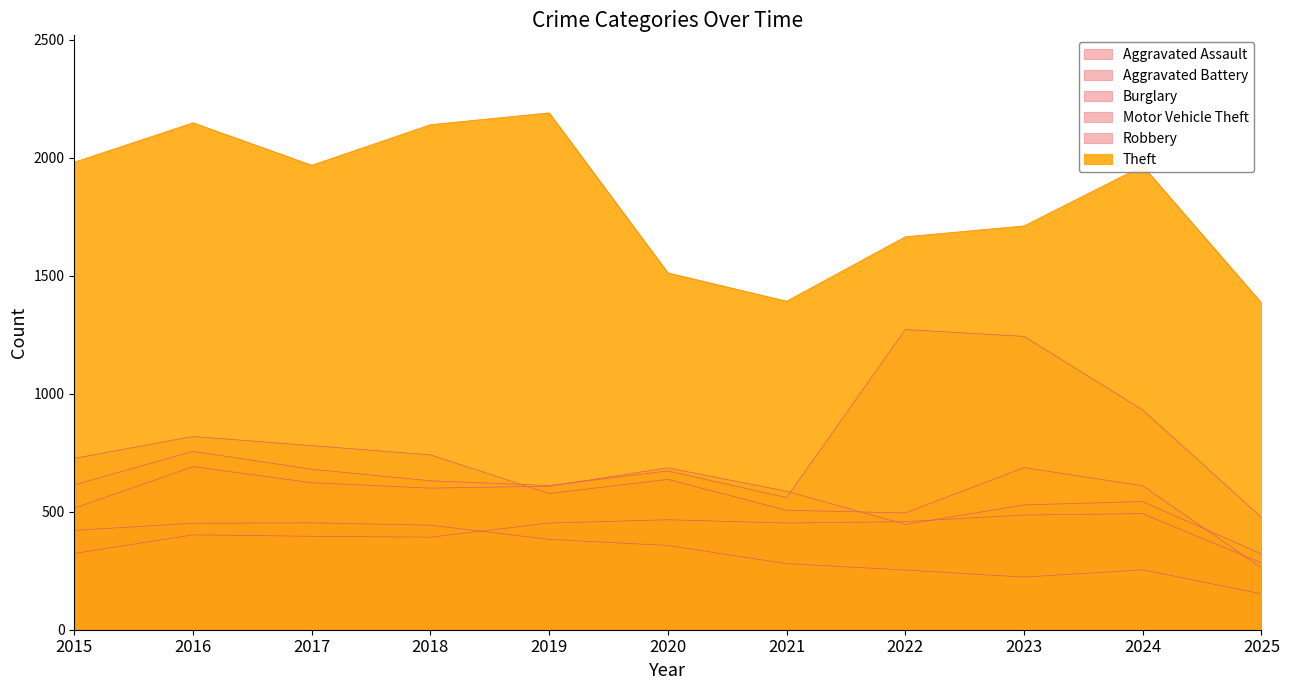

True or false: Theft and Burglary cross at least once.

False